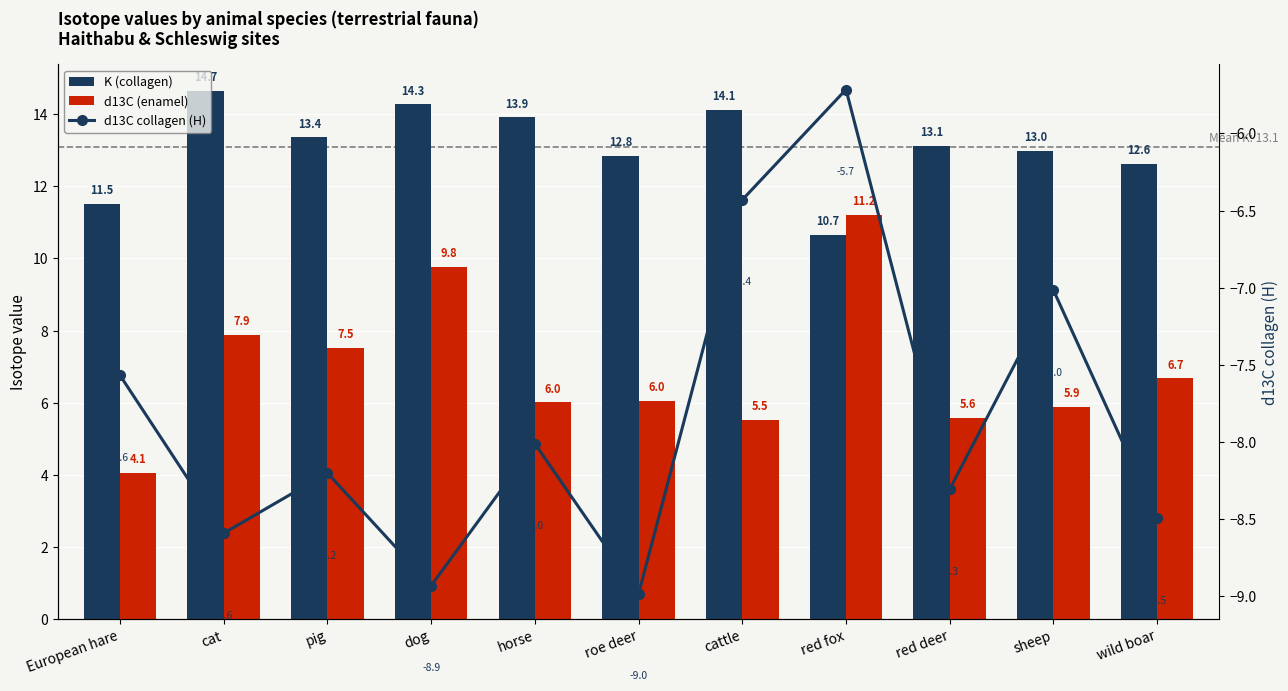

How many data points in d13C (enamel) are above 6?

7